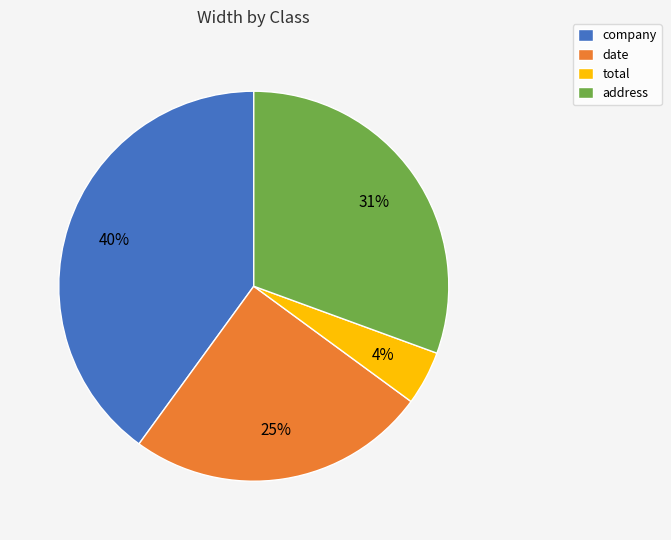

Which has a higher value, date or address?

address